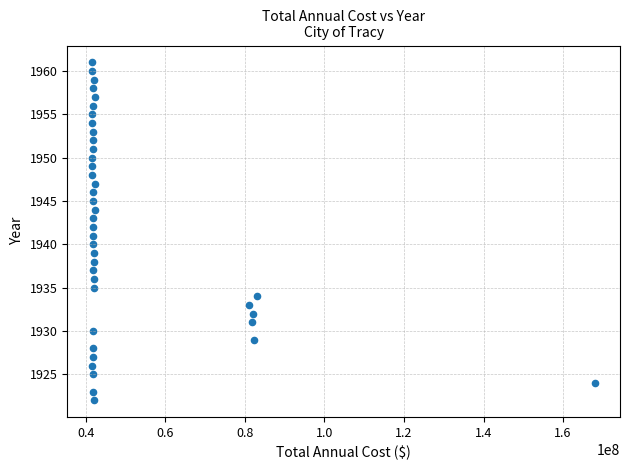

What is the range of Y values (max minus min)?

39